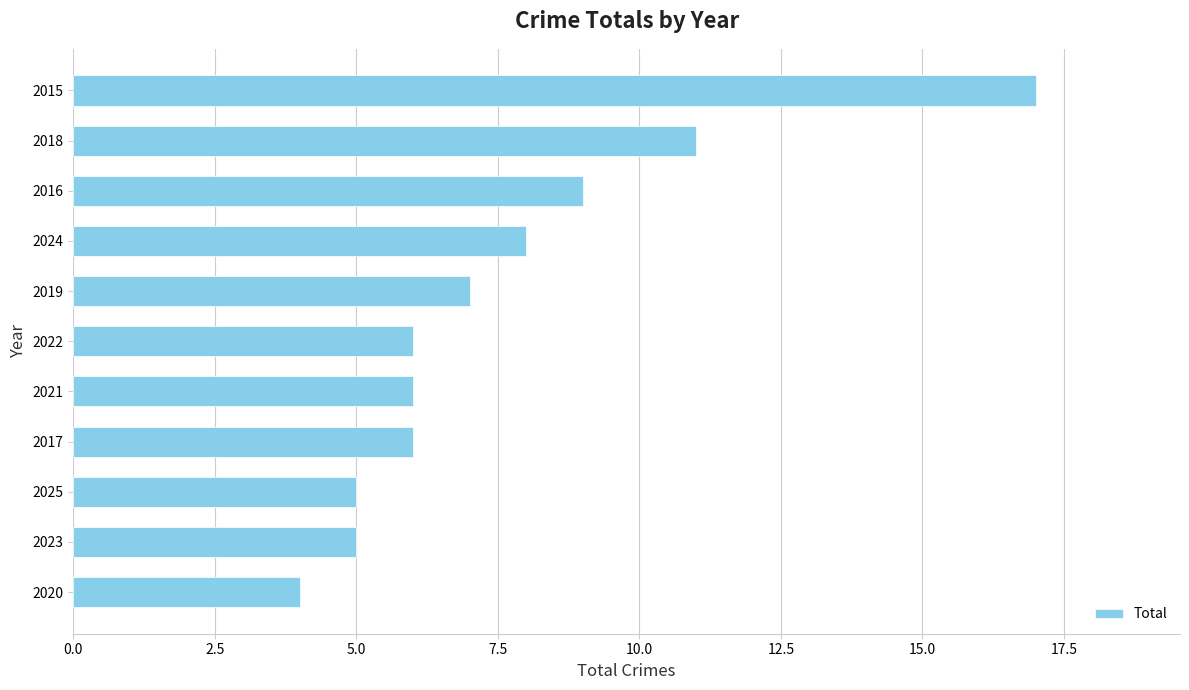

Reading bottom to top, what are all the values shown in this chart?

2020=4	2023=5	2025=5	2017=6	2021=6	2022=6	2019=7	2024=8	2016=9	2018=11	2015=17